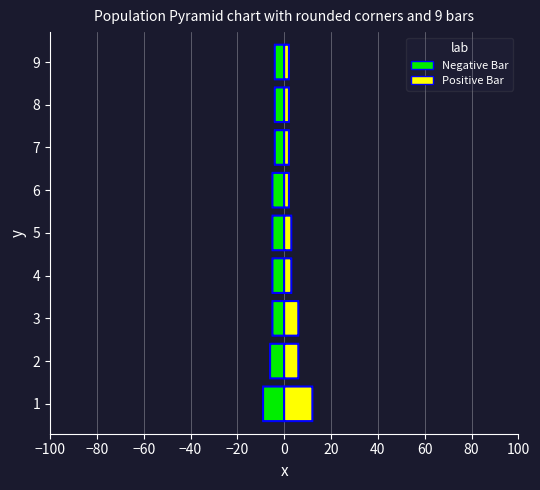

What is the sum of all Issues count values?

47